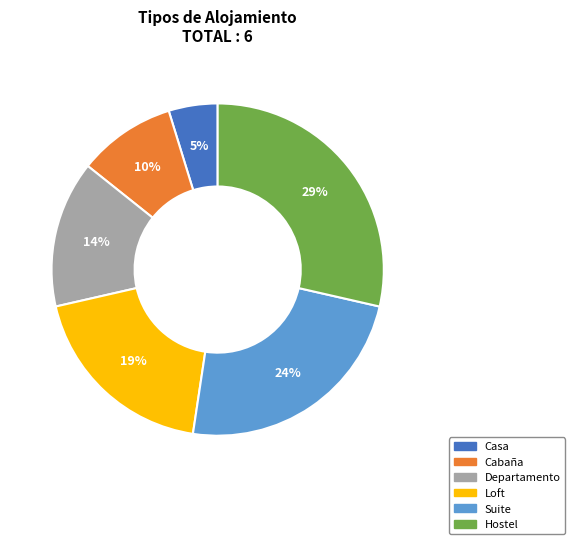

The Departamento slice represents 14% of the pie. True or false?

True